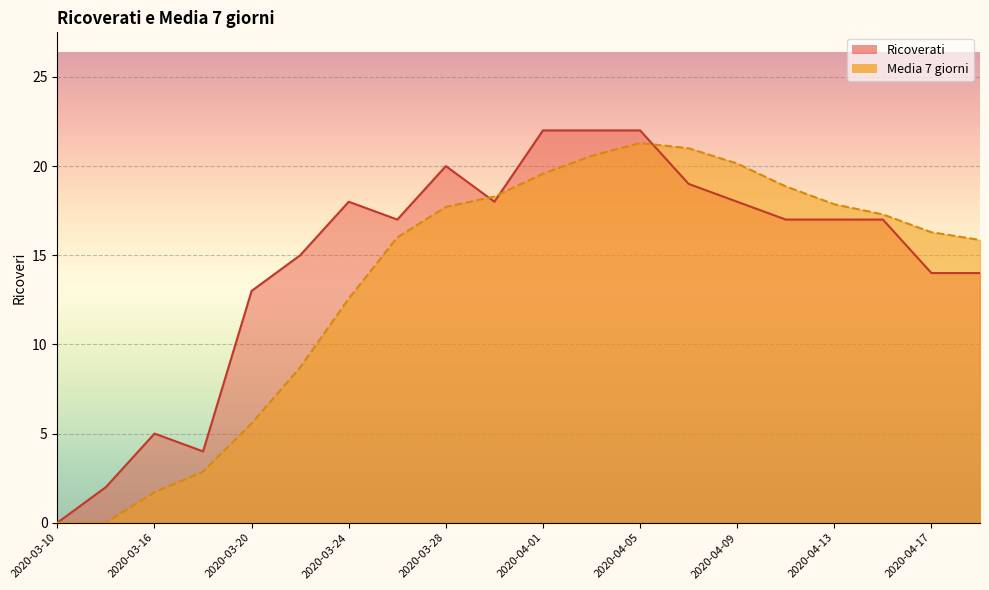

How many values in the Ricoverati series are below 17?

8